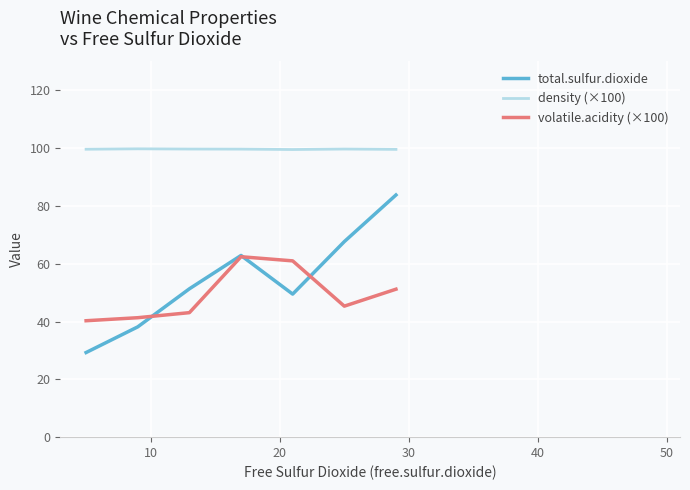

The density (×100) series shows 48.4 at 50. True or false?

False